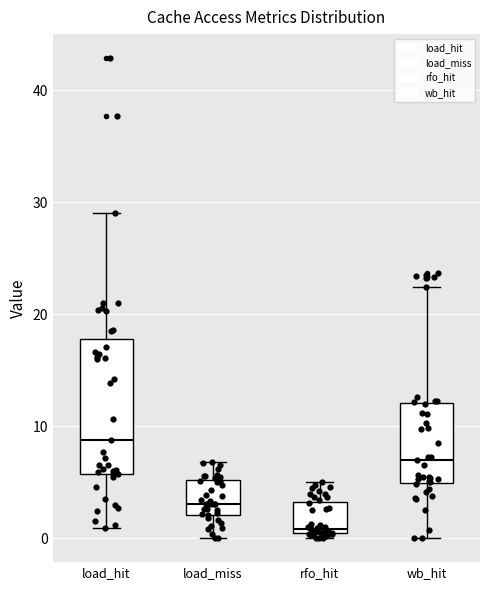

Which box has the highest median line?

load_hit